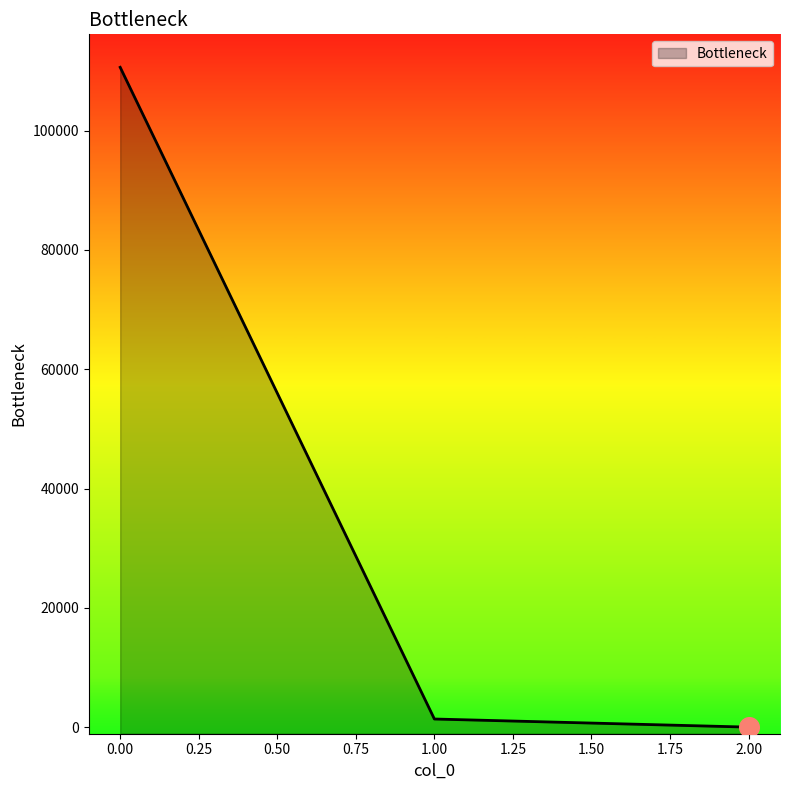

What is the change in value from 0 to 2?

-110604.3